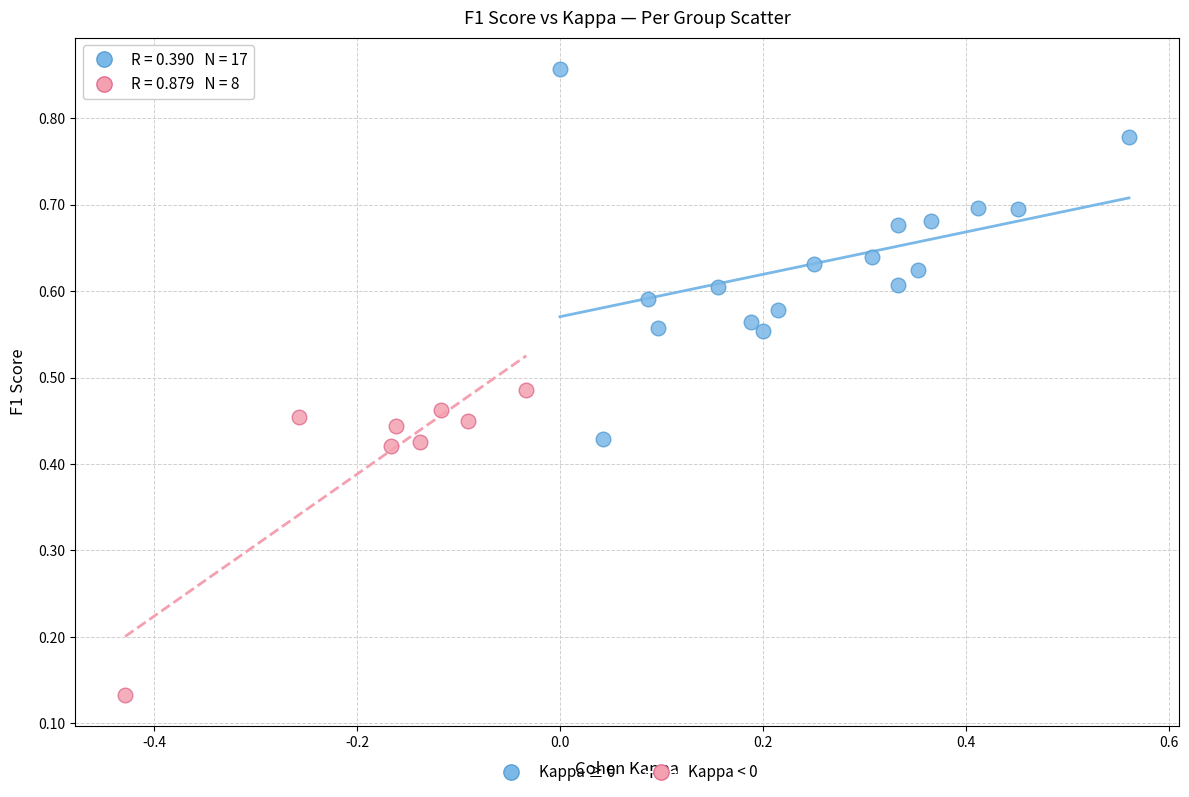

Which series contains the highest Y value?

Kappa ≥ 0